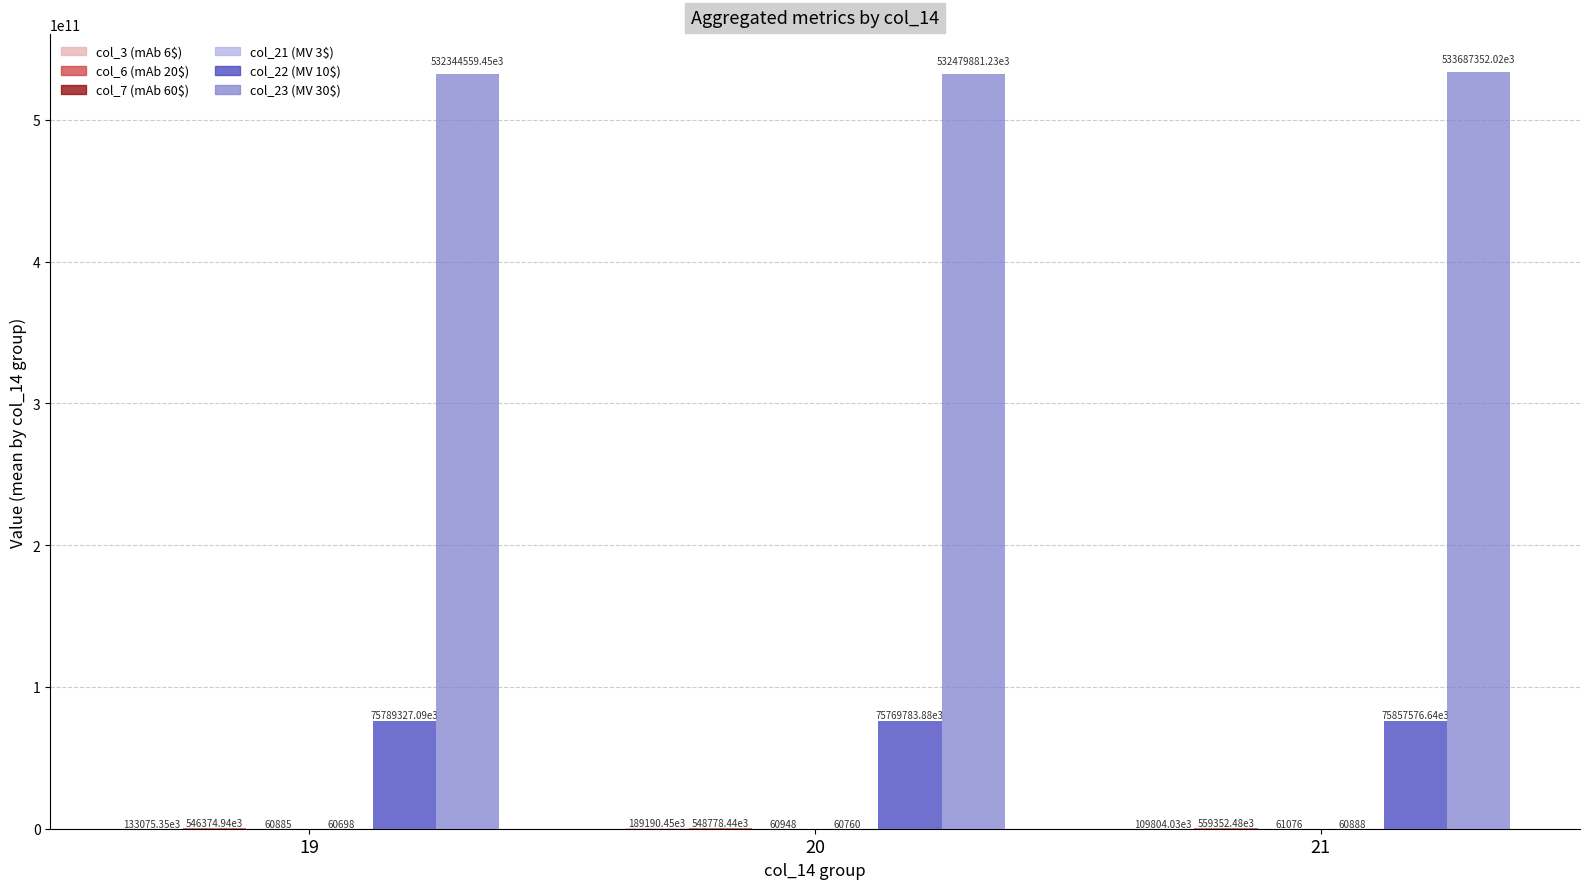

The col_23 (MV 30$) series shows 348136928331.0 at 20. True or false?

False